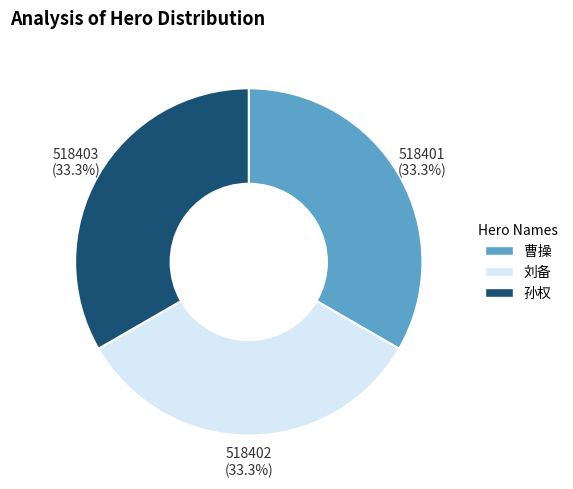

True or false: 刘备 accounts for 33% of the total.

True